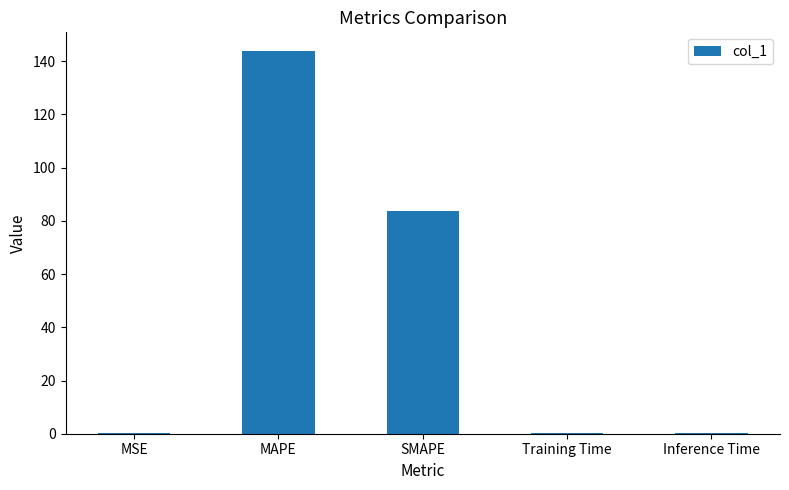

Count the number of categories in the chart.

5